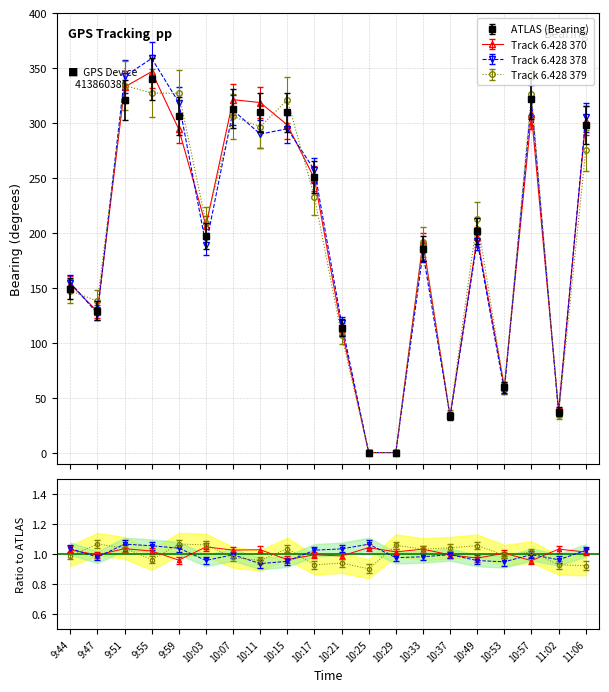

Is it true that Bearing (float) equals 114.0 at 10:21?

True